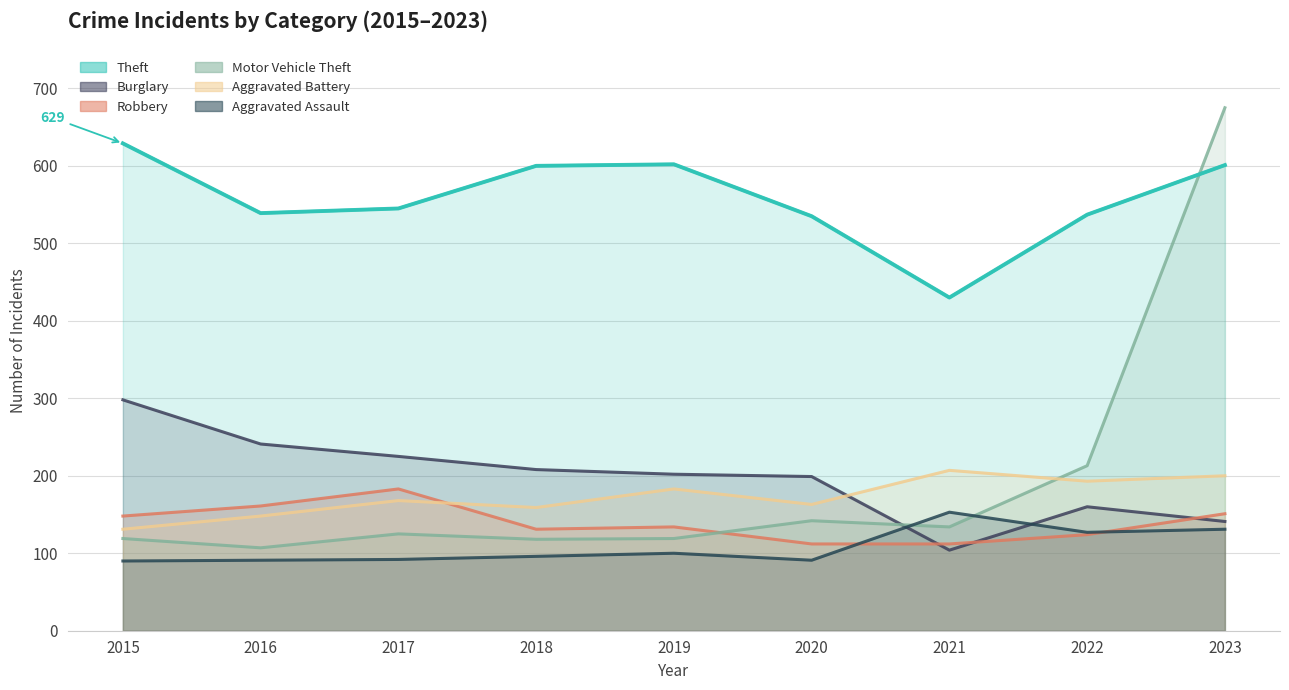

What is the average value of the Motor Vehicle Theft series?

195